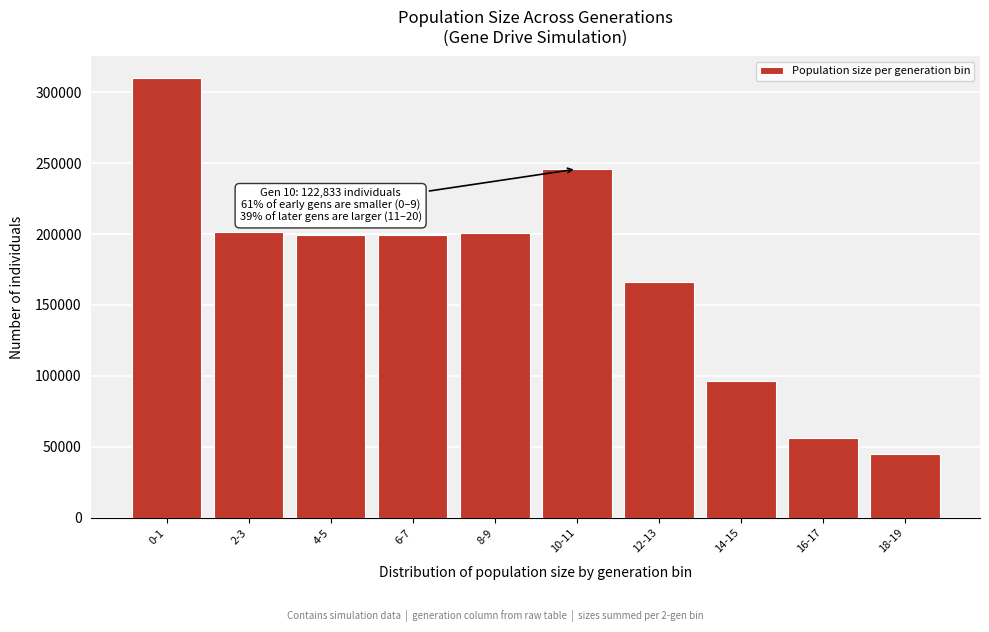

What is the sum of all values?

1721291